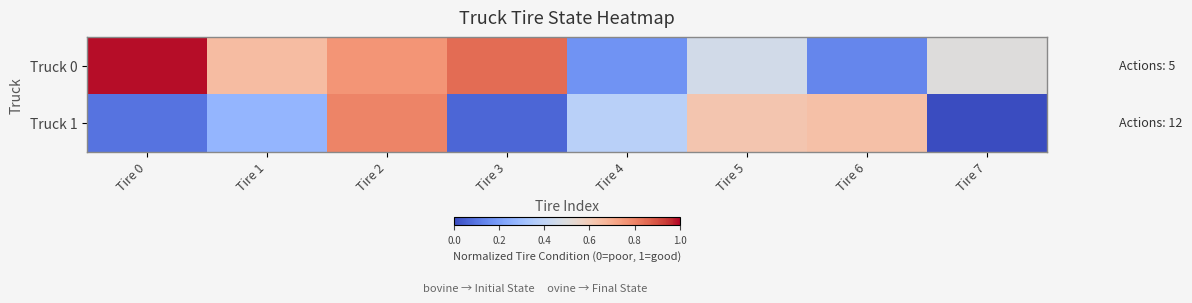

Which category has the lowest value across all series?

Tire 7